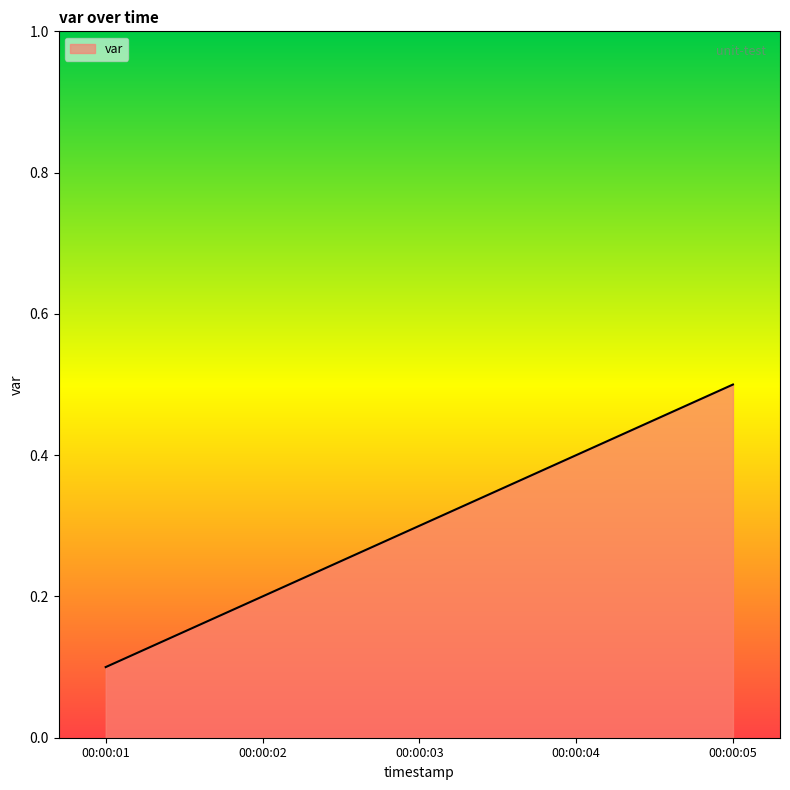

Between 00:00:05 and 00:00:01, which is larger?

00:00:05